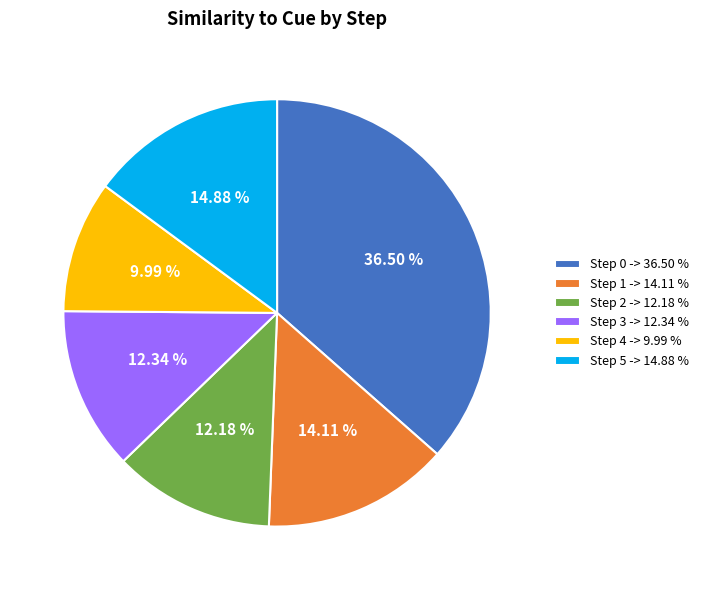

To the nearest percent, what percentage of the pie is Step 3?

12%